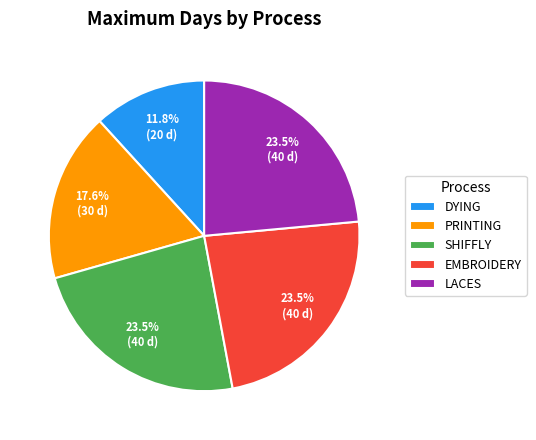

What percentage is the PRINTING slice, to the nearest percent?

18%